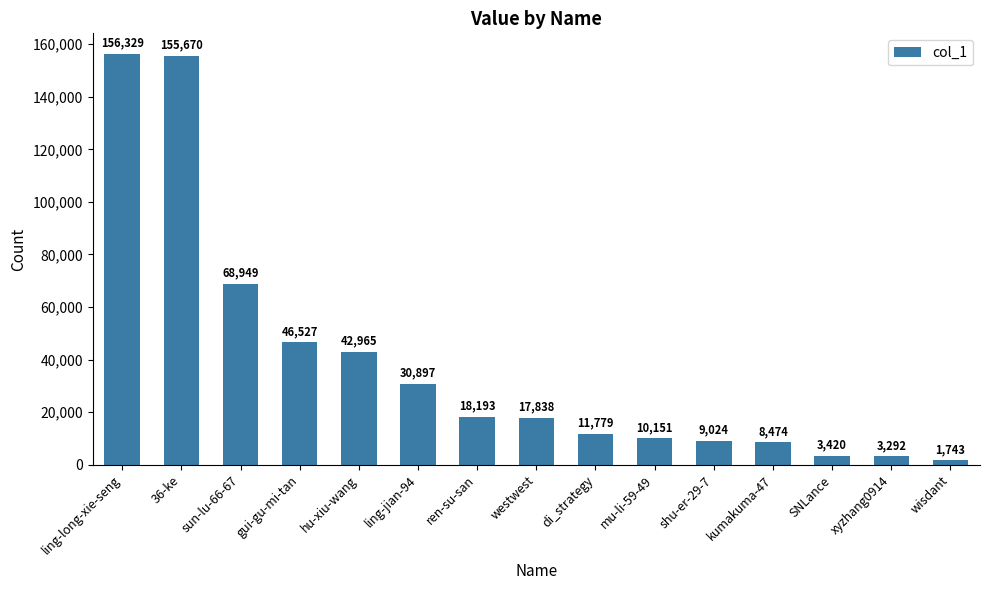

What is the label of the 3rd bar from the right?

SNLance